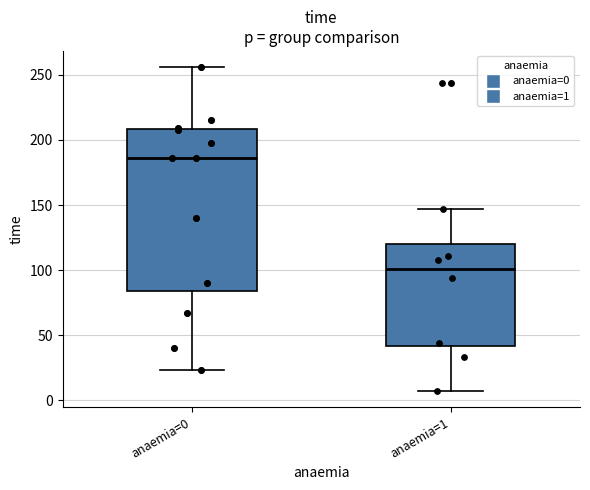

Reading left to right, read every box against the y-axis: the position of its median line, the range the box covers, and the ends of its whiskers. The values are not printed on the chart, so give them approximately, as read against the axis.

anaemia=0: median 185, box 85 to 210, whiskers 25 to 255
anaemia=1: median 100, box 40 to 120, whiskers 5 to 145